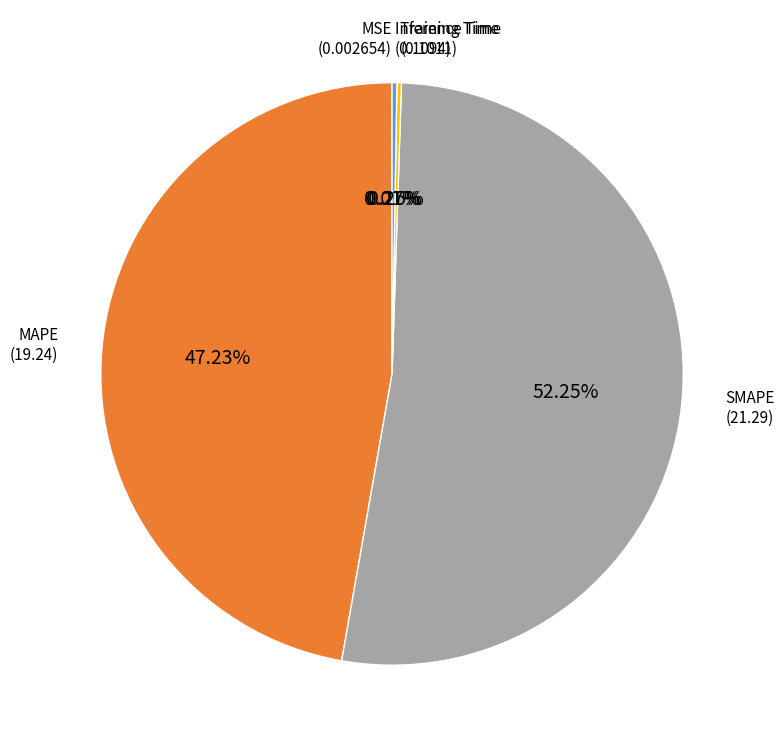

Does any single category account for the majority?

Yes